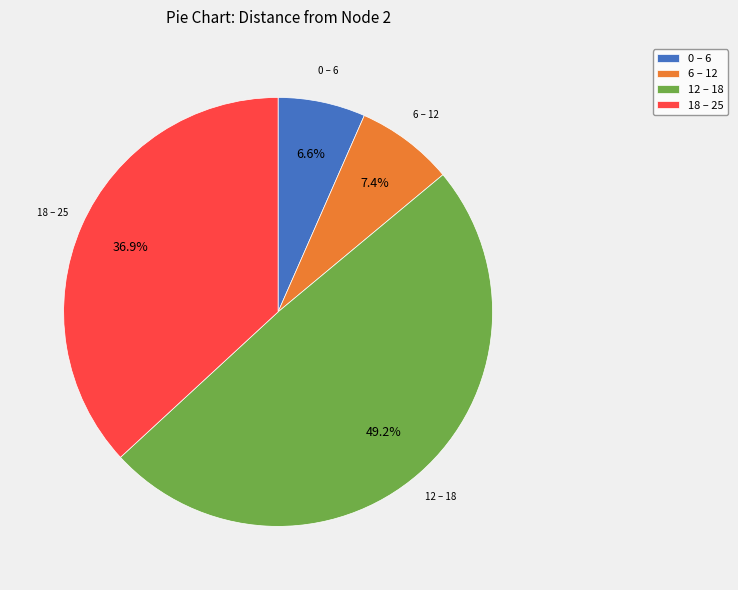

How many segments does this pie chart have?

4